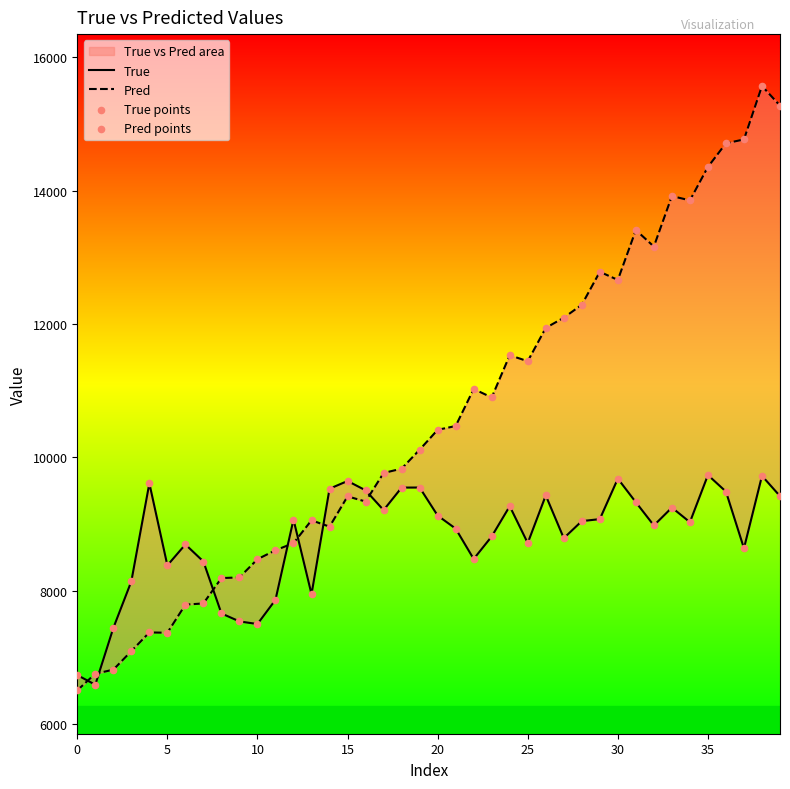

Which series contains the highest Y value?

Pred